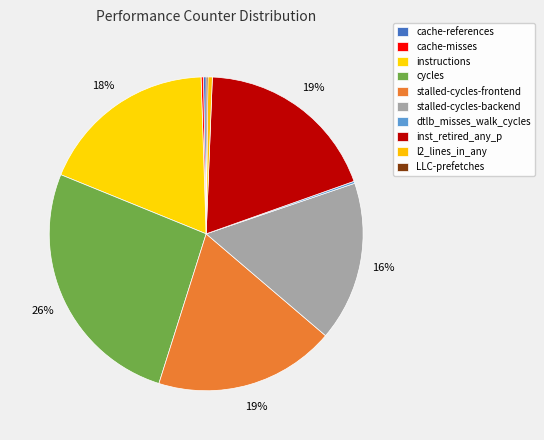

Approximately how many times larger is the value at LLC-prefetches compared to cache-references?

0.7